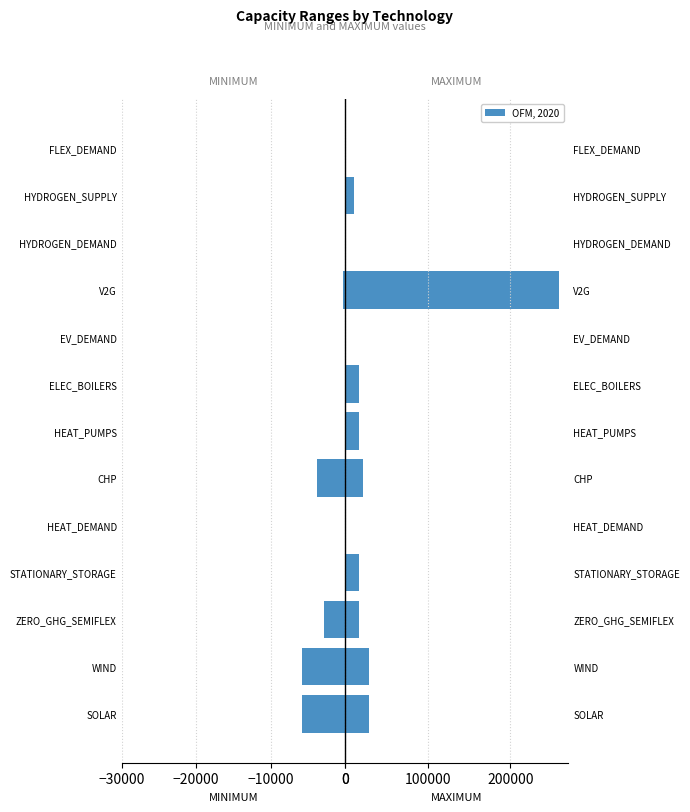

What is the maximum value for MAXIMUM?

259000.0